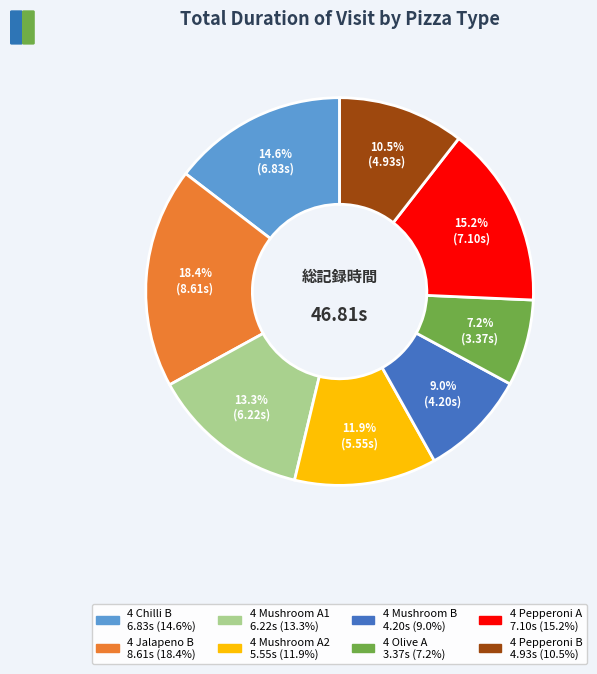

Which slice is the smallest?

4 Olive A